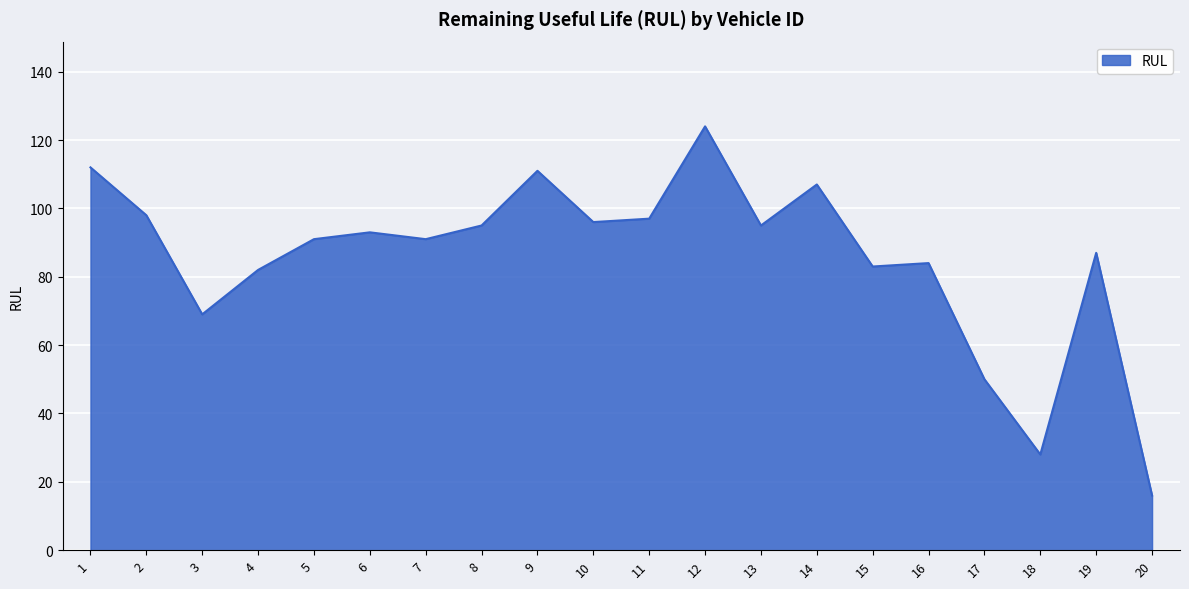

Which label corresponds to the largest value in the chart?

12